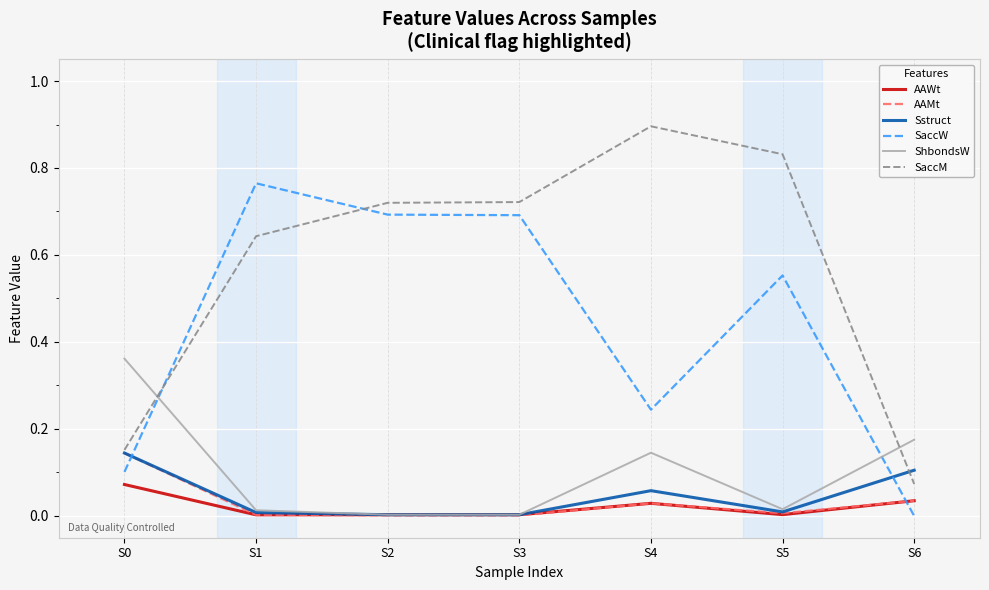

How many intersections are there between AAMt and SaccW?

2